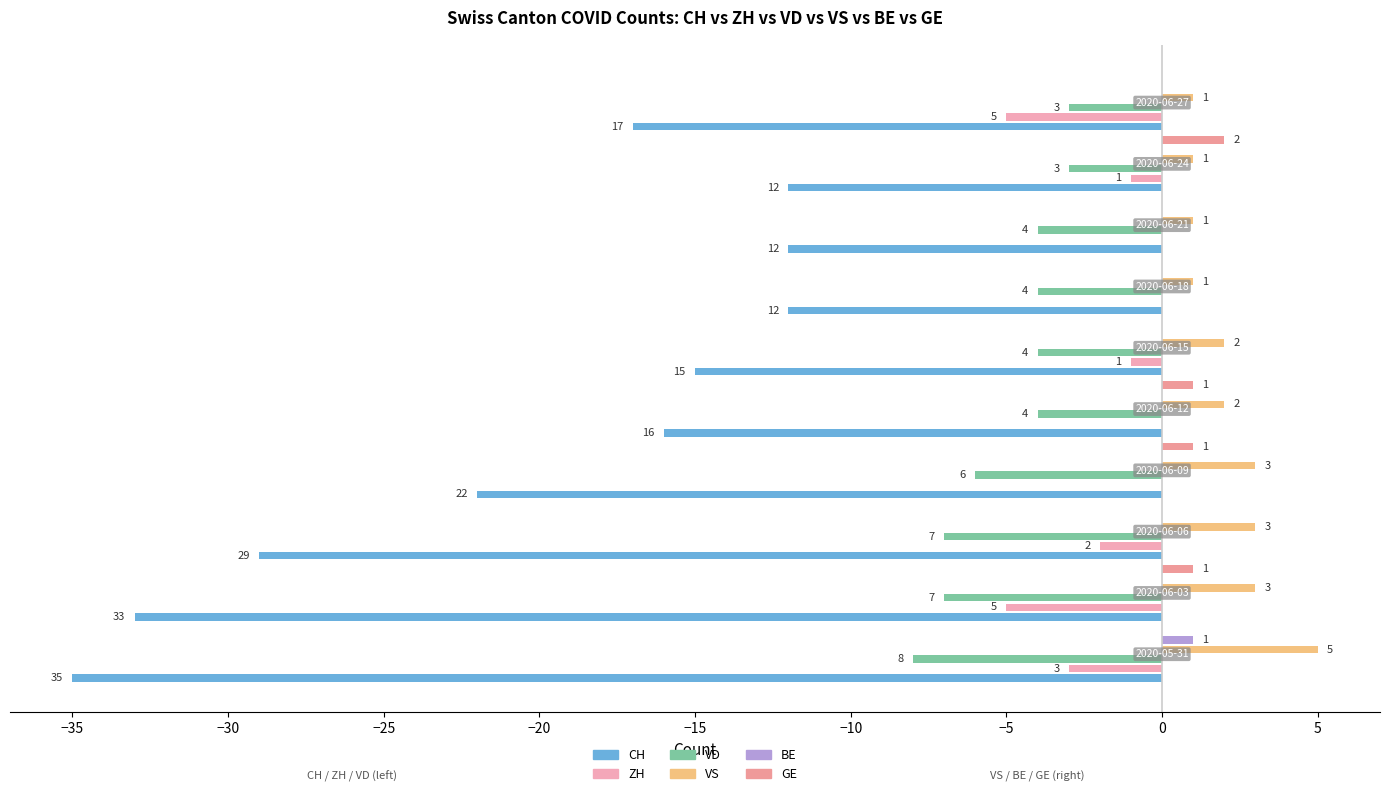

True or false: CH has a value of -12 at −10.

True